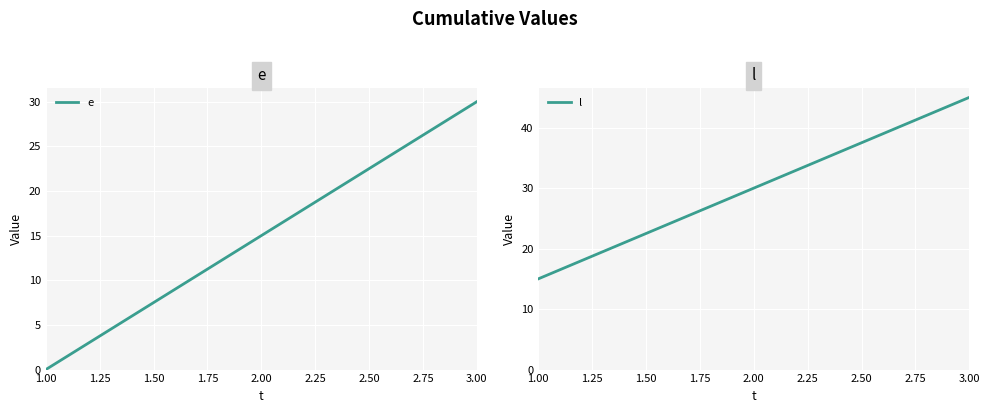

The value of e at 1.00 is 14. True or false?

False